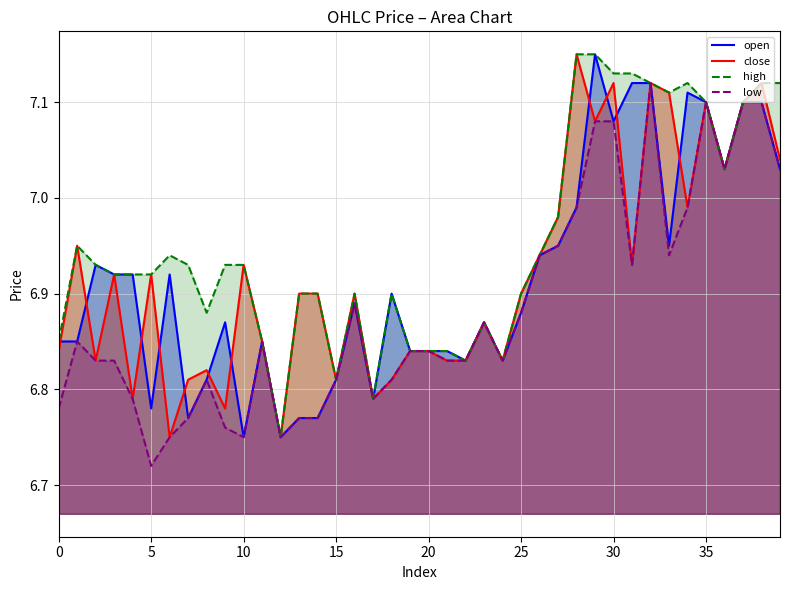

Is the value of close at 0 greater than the value of low at 12?

Yes